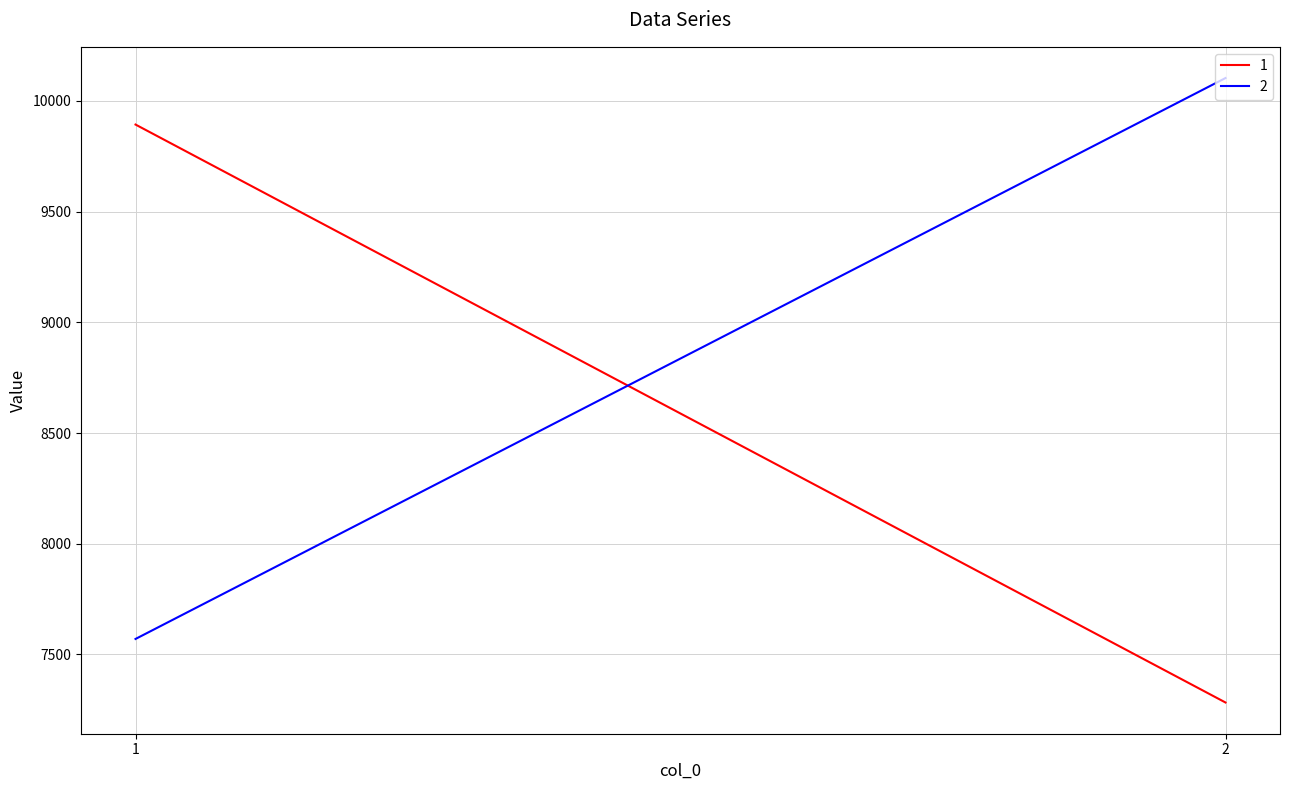

True or false: 2 has a value of 7570 at 1.

True